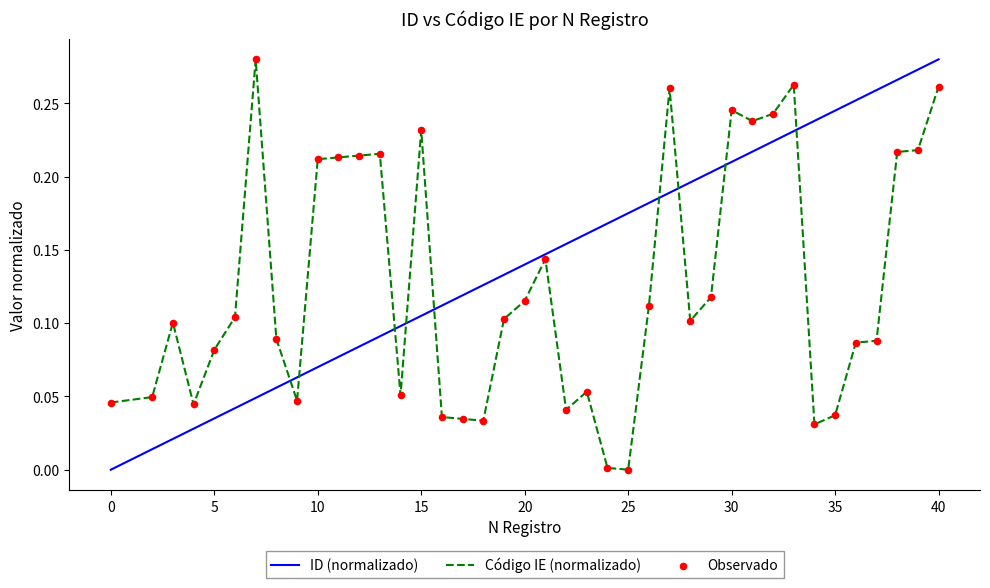

Which series has the largest total across all categories?

ID (normalizado)